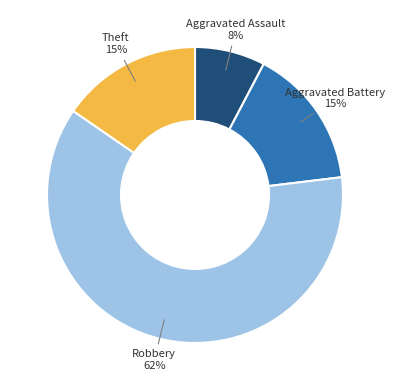

Which category has the smallest portion of the pie?

Aggravated Assault